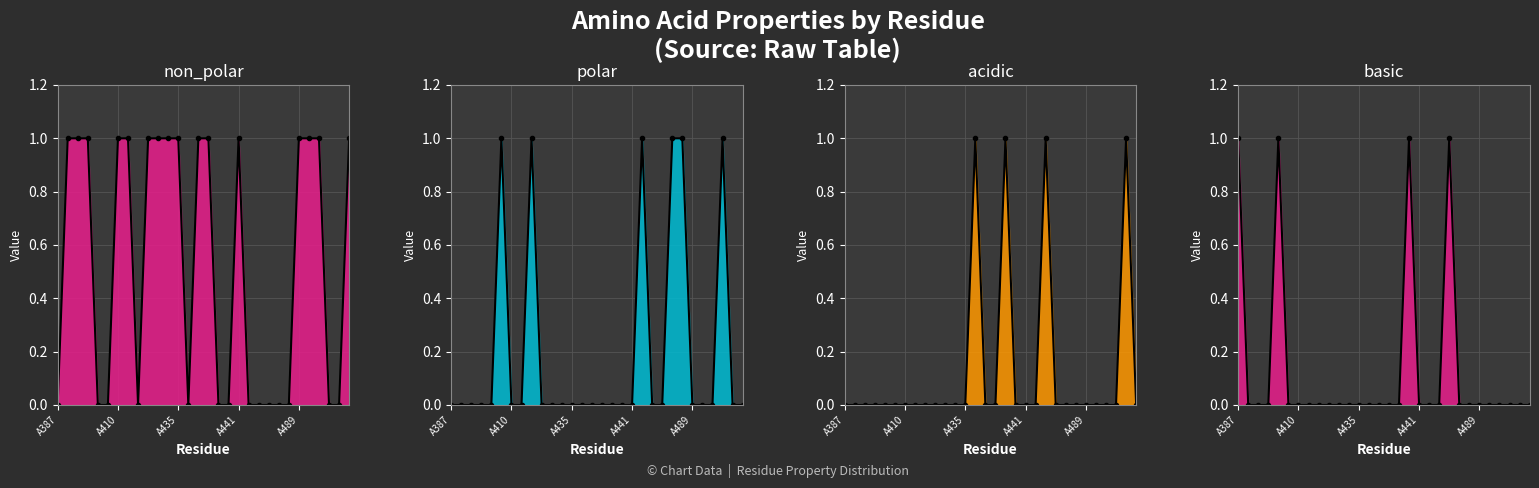

How many values in acidic are above zero?

4